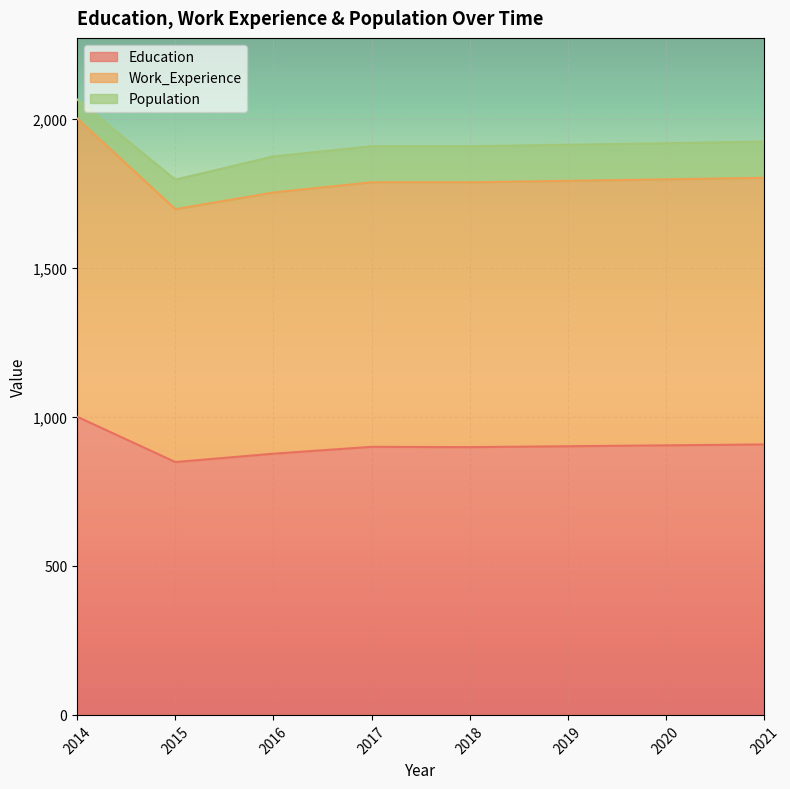

Does the chart display data point markers on the line(s)?

No